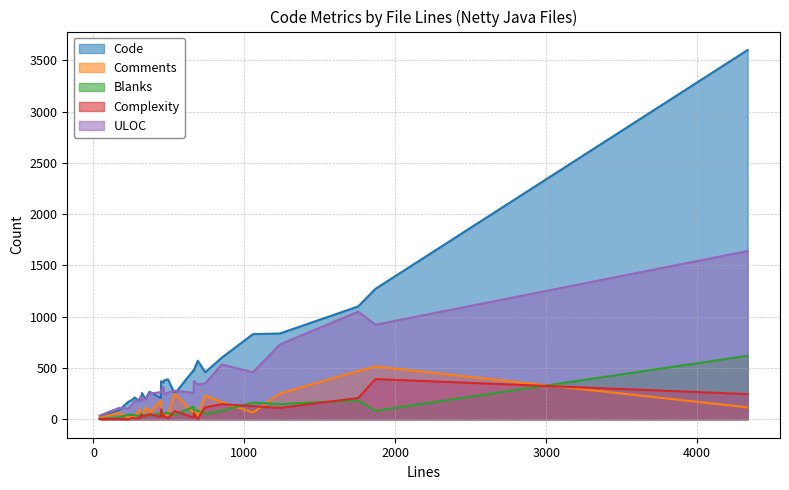

True or false: Comments has more than 0 interior local peaks.

True